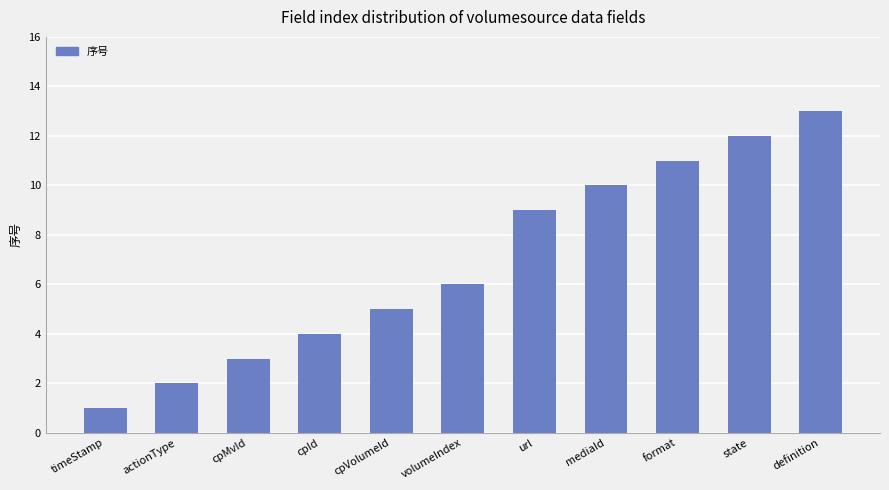

How many bars are there in total?

11